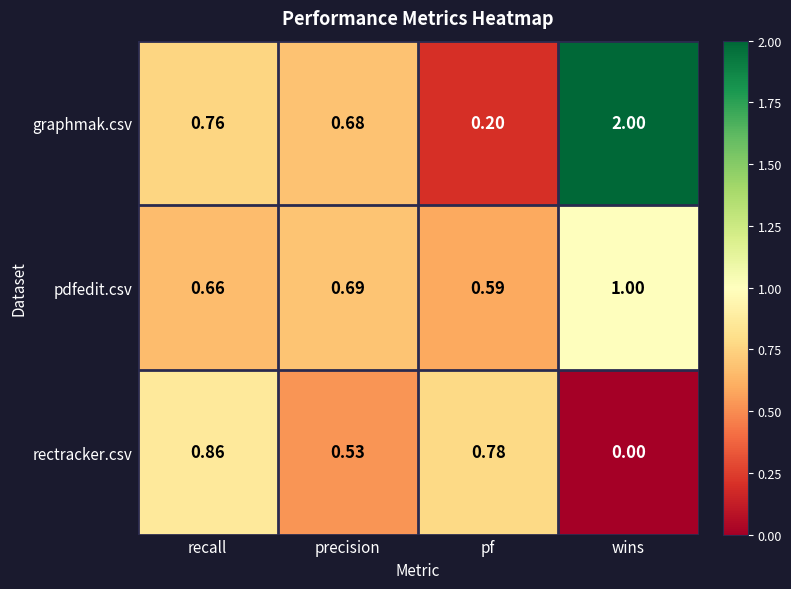

List the series in order of their peak value, lowest first.

rectracker.csv, pdfedit.csv, graphmak.csv